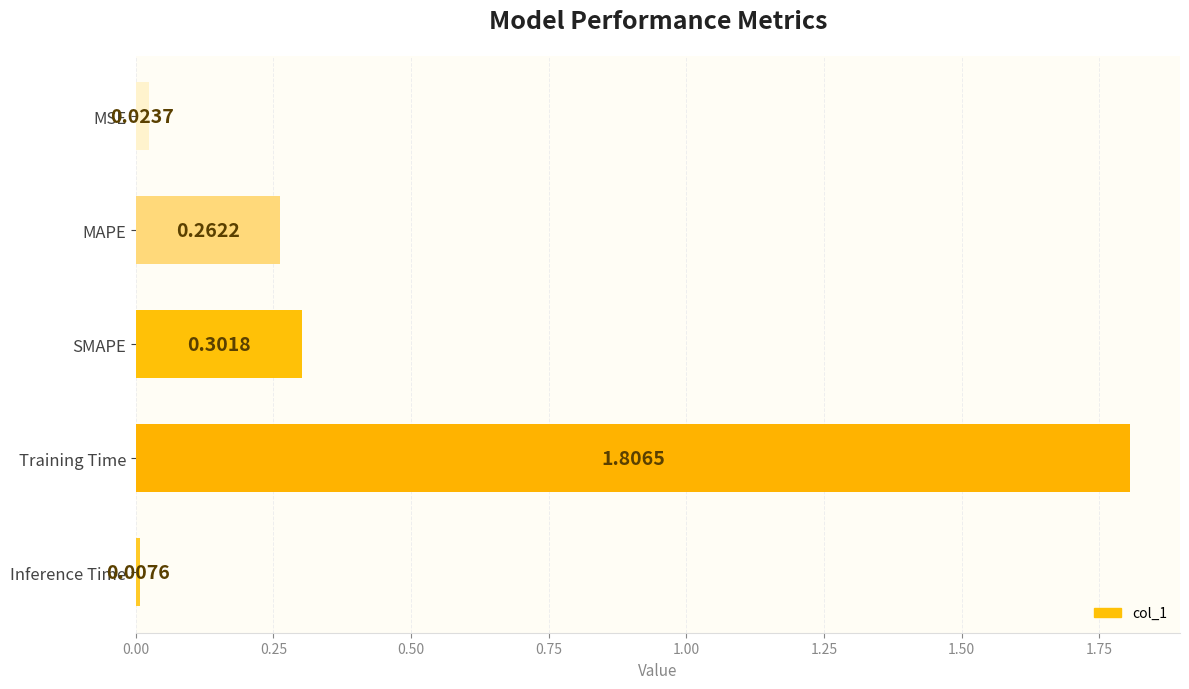

What is the change in value from SMAPE to Inference Time?

-0.3